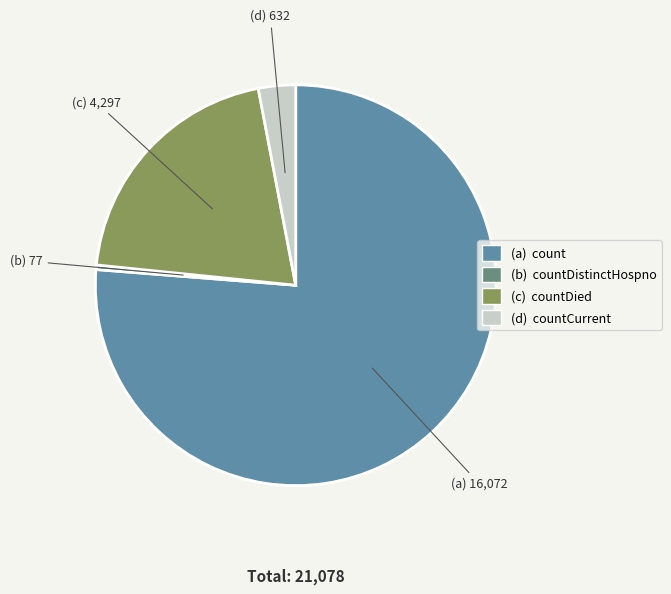

Rank the categories by value from lowest to highest.

(b) 77, (d) 632, (c) 4,297, (a) 16,072